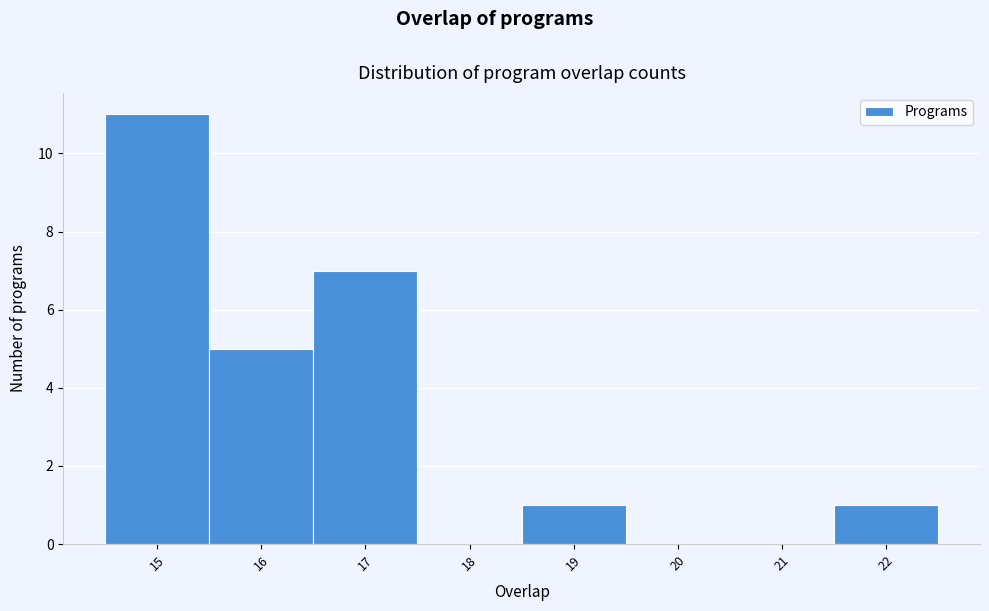

Which range on the x-axis has the tallest bar?

14.5 to 15.5